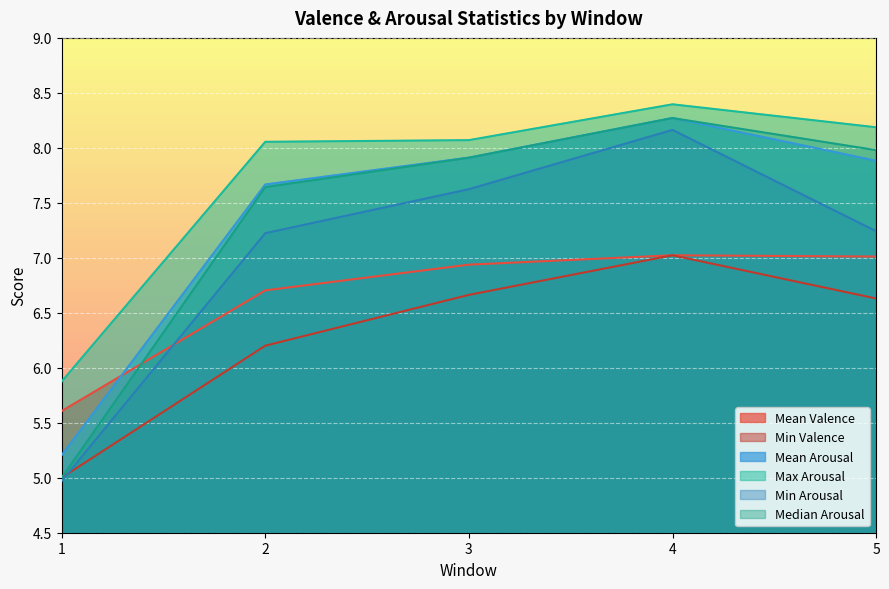

What is the difference between the highest and lowest values at 5?

1.6